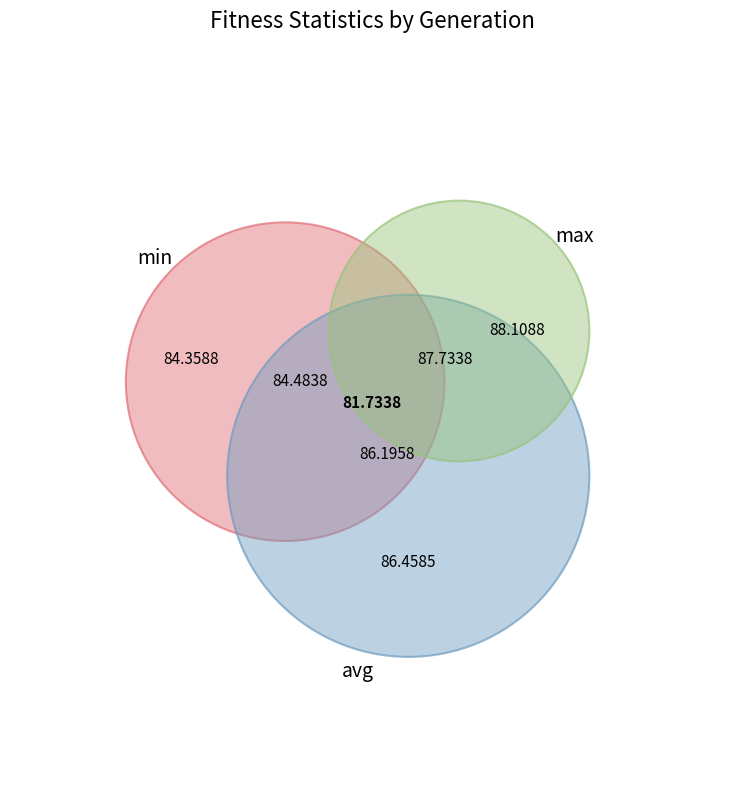

Does gen 0 account for over 50% of the chart?

No